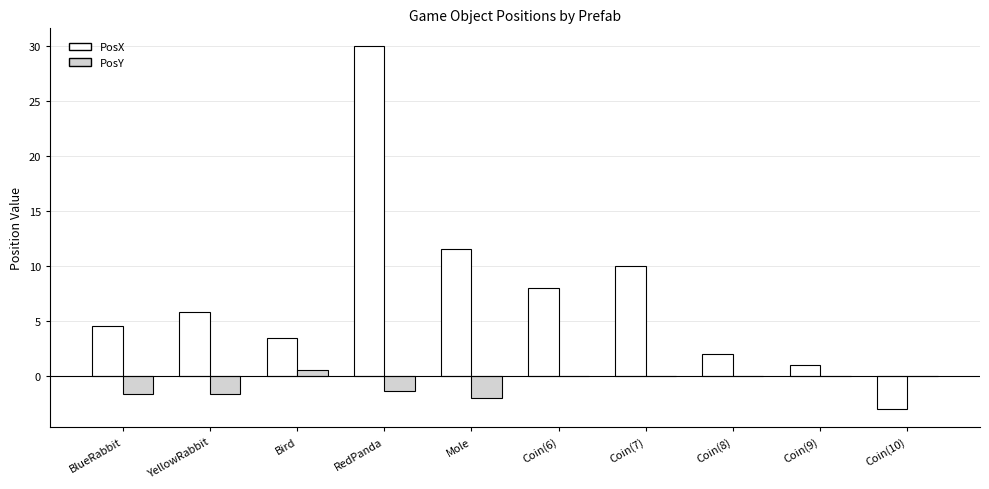

Reading right to left, what are all the values shown in this chart?

PosX: Coin(10)=-3.0	Coin(9)=1.0	Coin(8)=2.0	Coin(7)=10.0	Coin(6)=8.0	Mole=11.6	RedPanda=30.0	Bird=3.4	YellowRabbit=5.8	BlueRabbit=4.6
PosY: Coin(10)=0.0	Coin(9)=0.0	Coin(8)=0.0	Coin(7)=0.0	Coin(6)=0.0	Mole=-2.0	RedPanda=-1.4	Bird=0.5	YellowRabbit=-1.6	BlueRabbit=-1.6